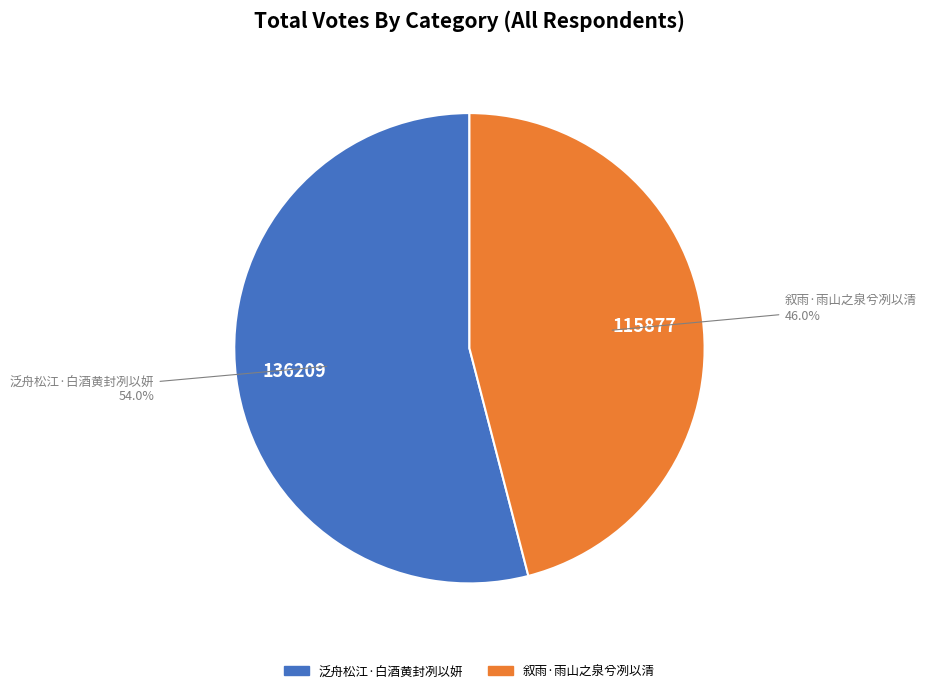

To the nearest percent, what is the combined percentage of 叙雨·雨山之泉兮冽以清 and 泛舟松江·白酒黄封冽以妍?

100%